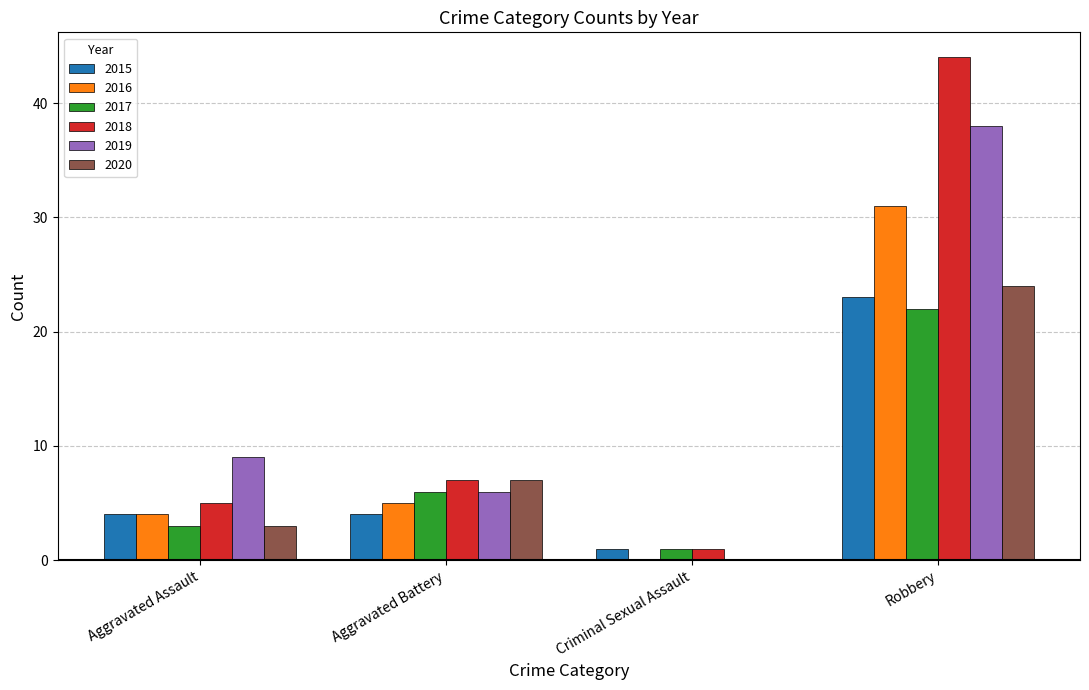

What is the spread (max minus min) of values at Aggravated Battery?

3